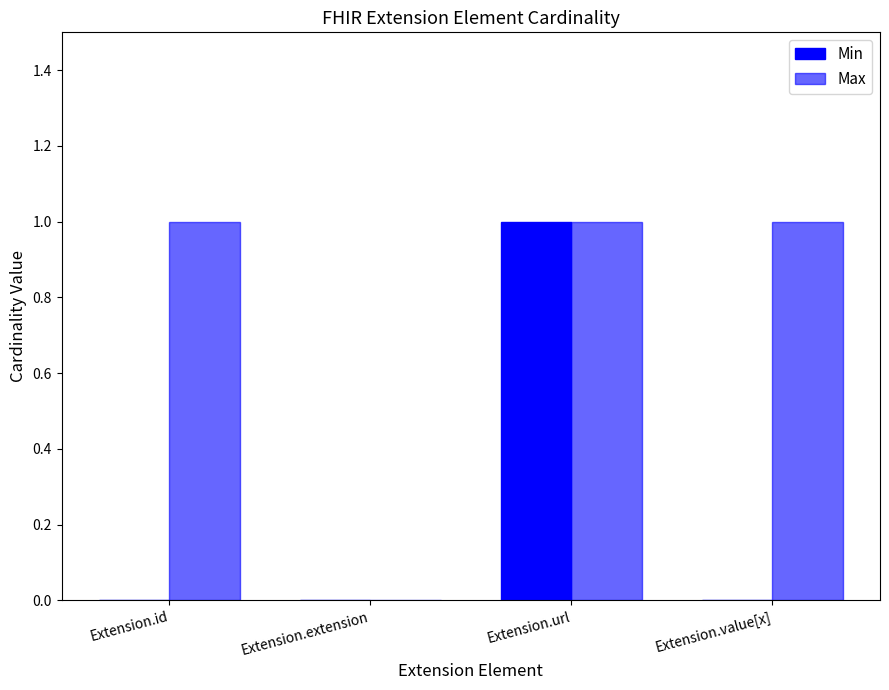

Does the chart contain stacked bars?

No